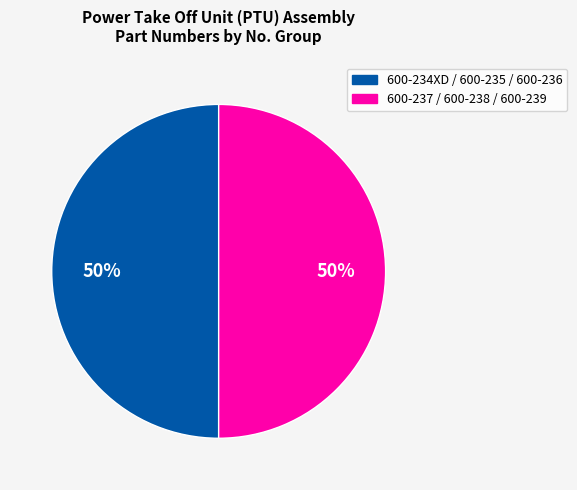

To the nearest percent, what is the average slice percentage?

50%